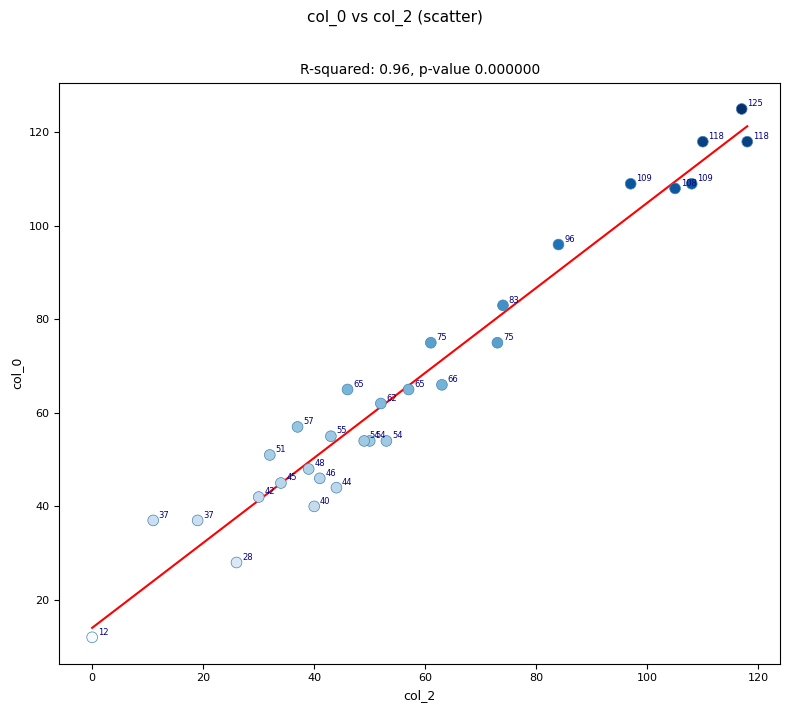

What Y value in the scatter plot is closest to 68?

66